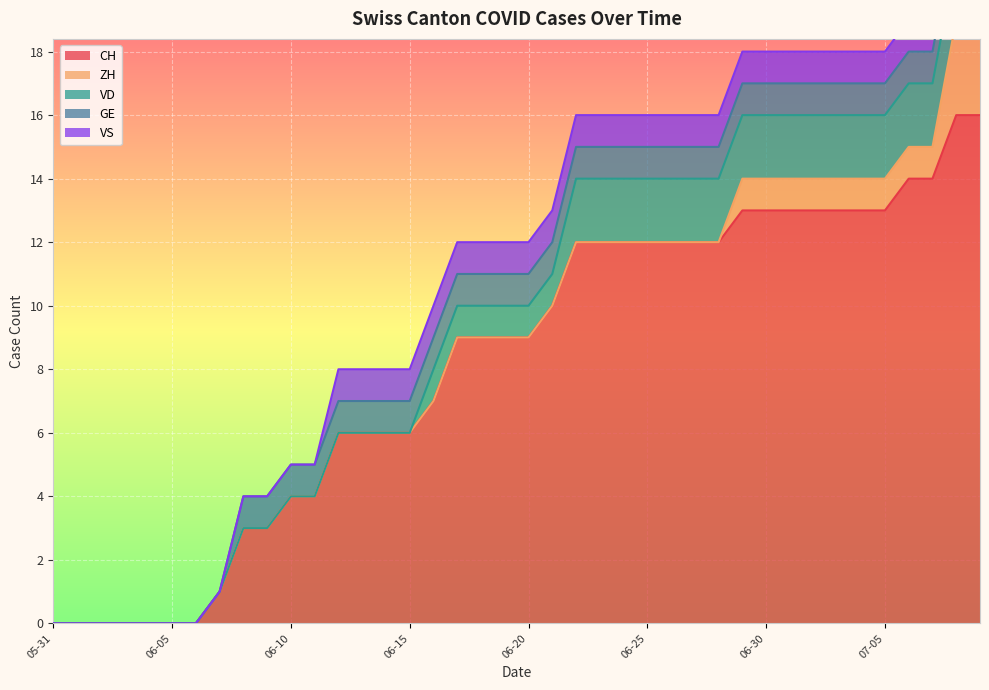

What is the difference between the second highest and second lowest values in the GE series?

1